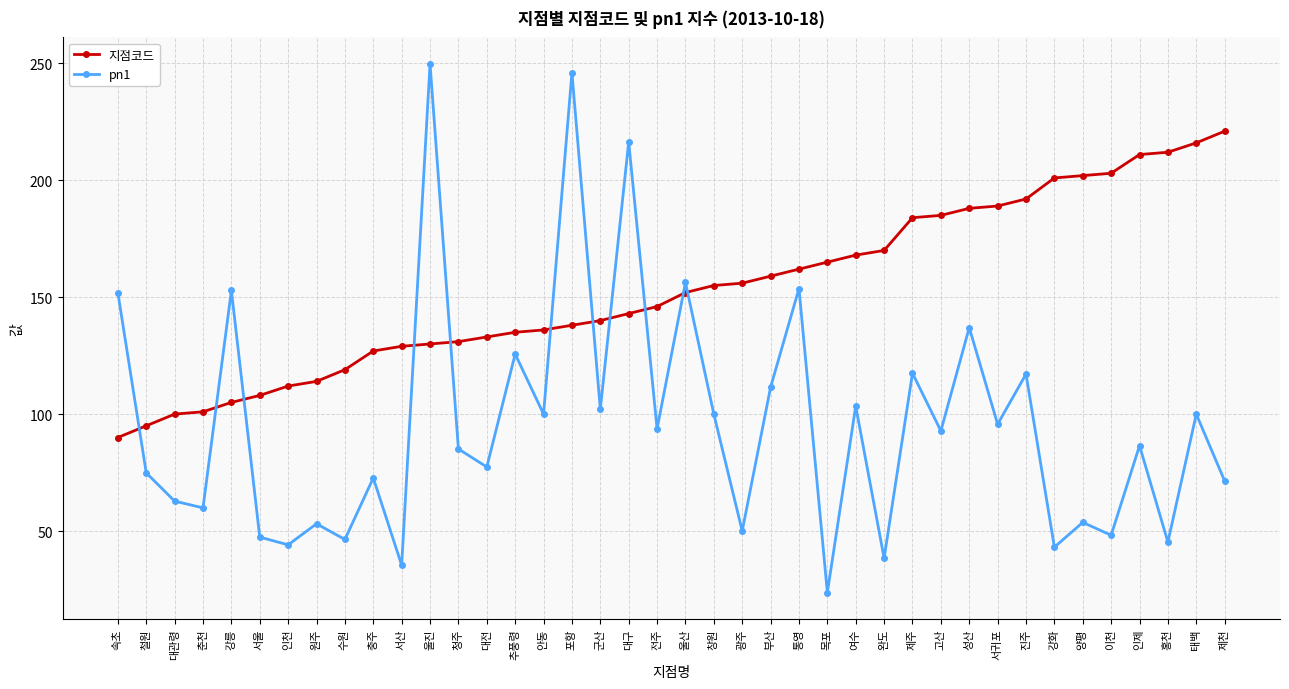

Between 안동 and 여수, which series saw the biggest shift?

지점코드